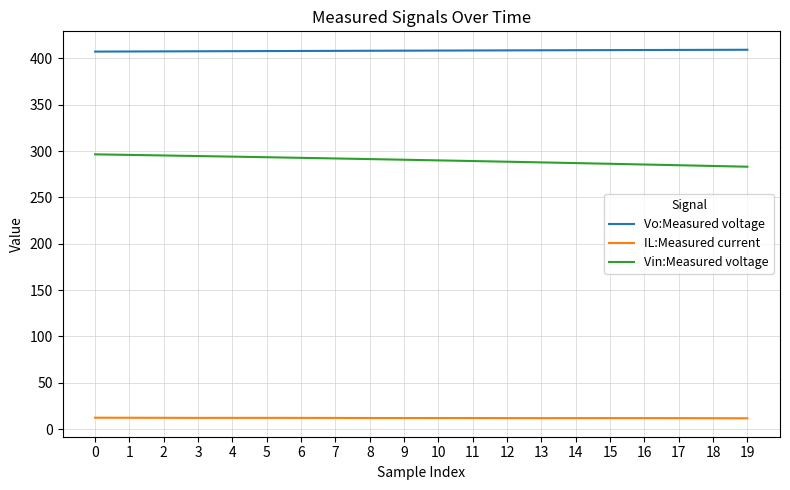

The Vin:Measured voltage series shows 295.3 at 2. True or false?

True